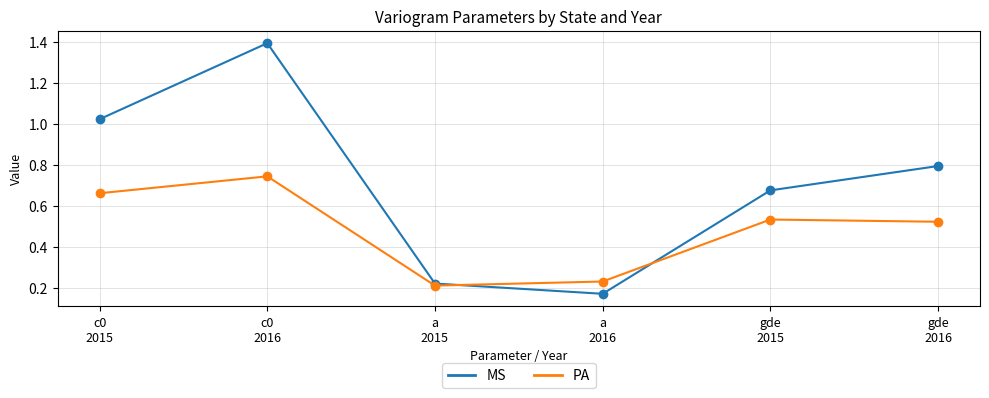

How many interior local valleys does the MS series have?

1